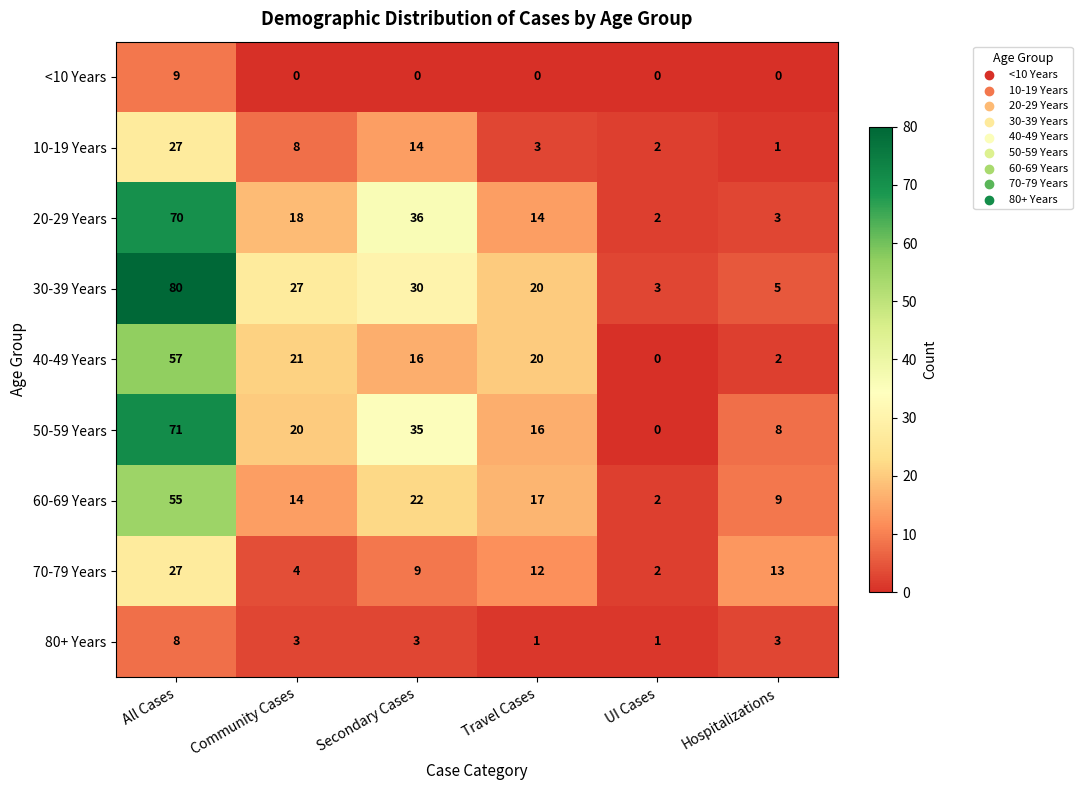

True or false: 70-79 Years has a value of 12 at Travel Cases.

True